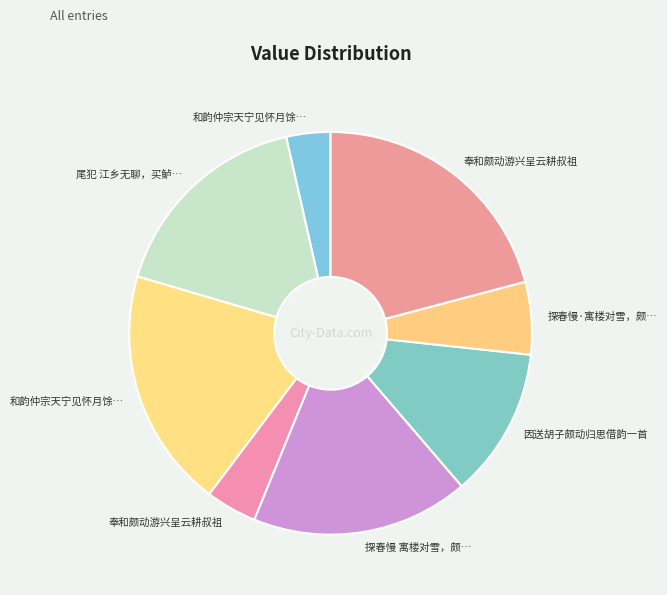

How many slices are in this pie chart?

8